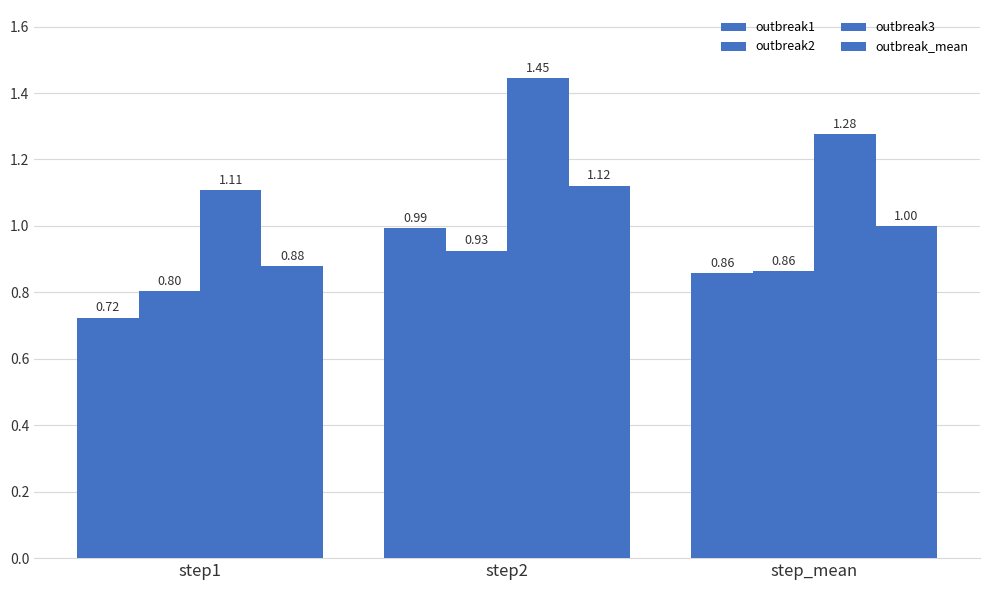

Reading right to left, what are all the values shown in this chart?

outbreak1: step_mean=0.9	step2=1.0	step1=0.7
outbreak2: step_mean=0.9	step2=0.9	step1=0.8
outbreak3: step_mean=1.3	step2=1.4	step1=1.1
outbreak_mean: step_mean=1.0	step2=1.1	step1=0.9